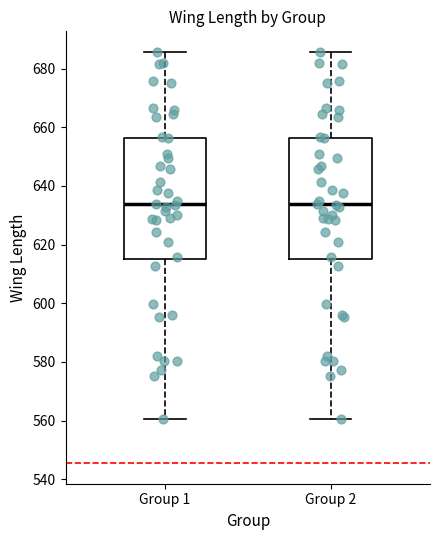

Reading left to right, read every box against the y-axis: the position of its median line, the range the box covers, and the ends of its whiskers. The values are not printed on the chart, so give them approximately, as read against the axis.

Group 1: median 634, box 614 to 656, whiskers 560 to 686
Group 2: median 634, box 614 to 656, whiskers 560 to 686